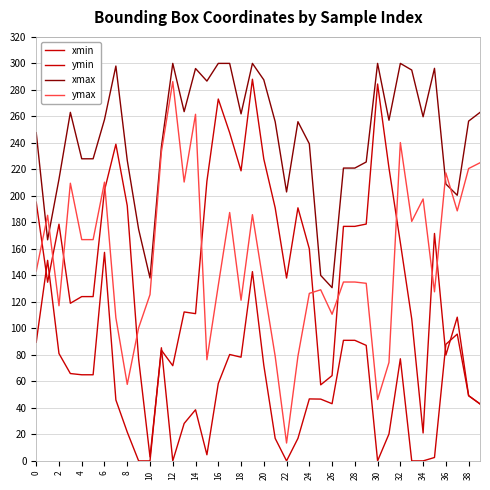

Which series has the largest range (max minus min)?

xmin